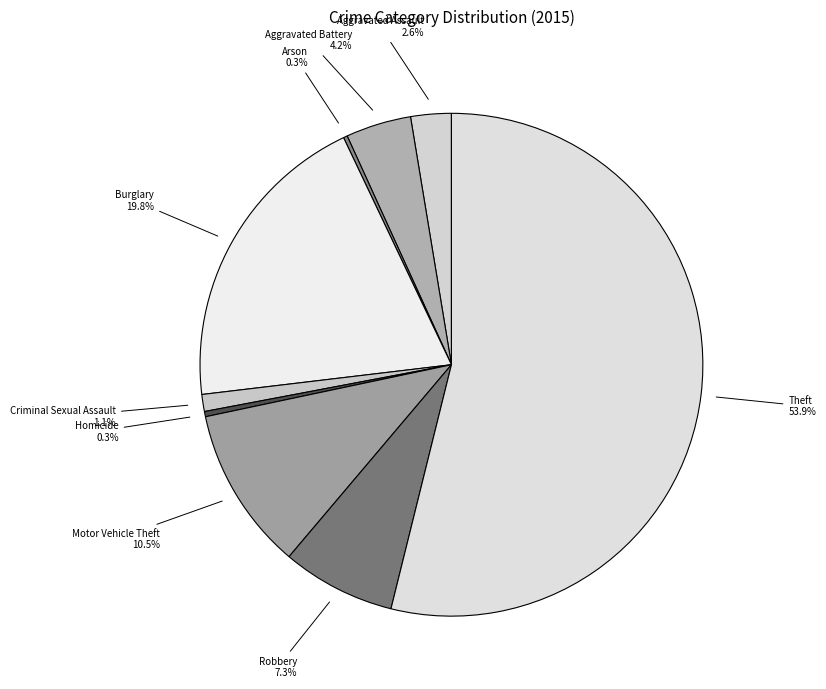

Do Aggravated Battery and Motor Vehicle Theft together represent more than half of the pie?

No